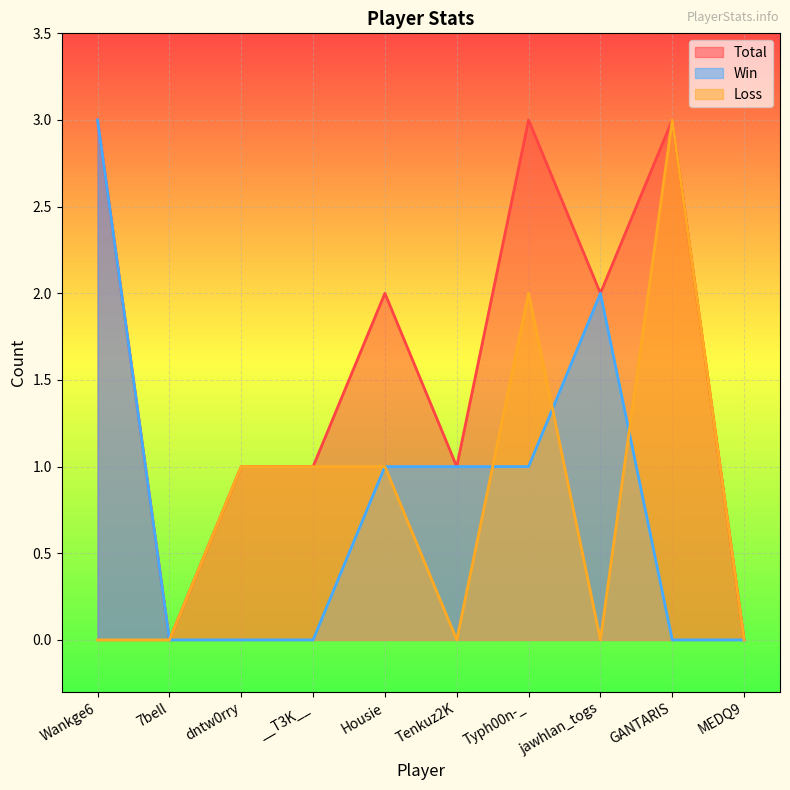

What are all the series names shown in the legend?

Total, Win, Loss